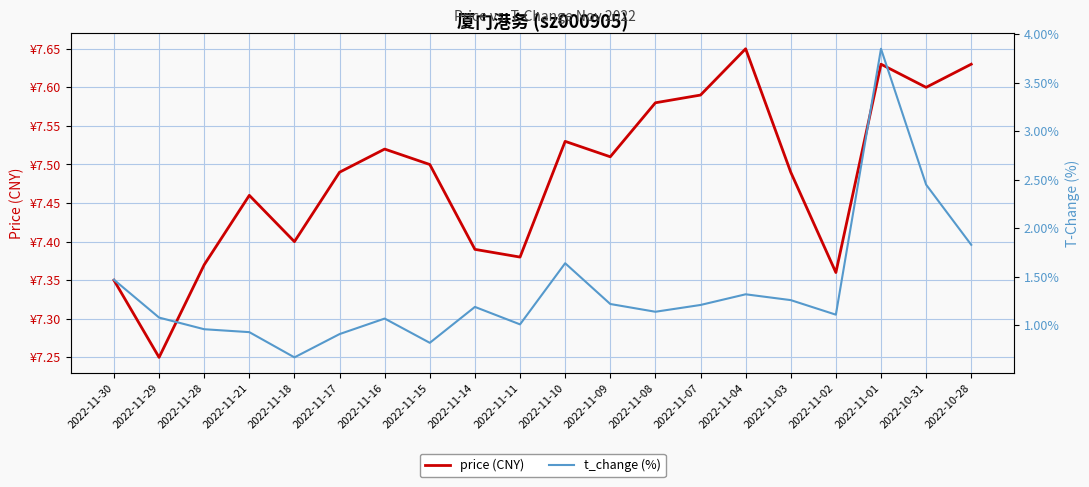

What is the value of the price point at the 4th from the left?

7.5